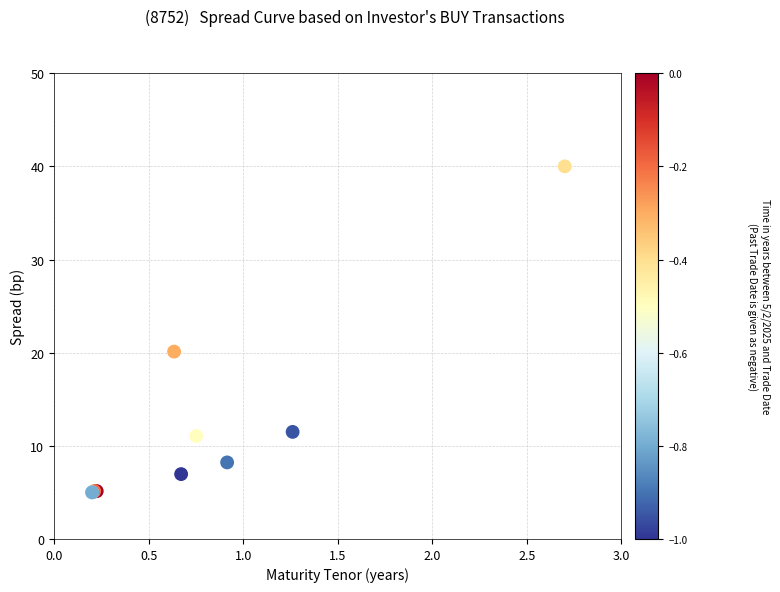

What Y value in the scatter plot is closest to 22?

20.1